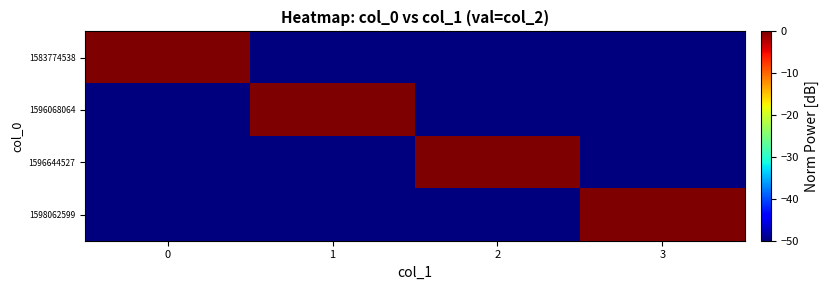

Reading left to right, what are all the values shown in this chart?

1583774538: 0=0	1=-50	2=-50	3=-50
1596068064: 0=-50	1=0	2=-50	3=-50
1596644527: 0=-50	1=-50	2=0	3=-50
1598062599: 0=-50	1=-50	2=-50	3=0